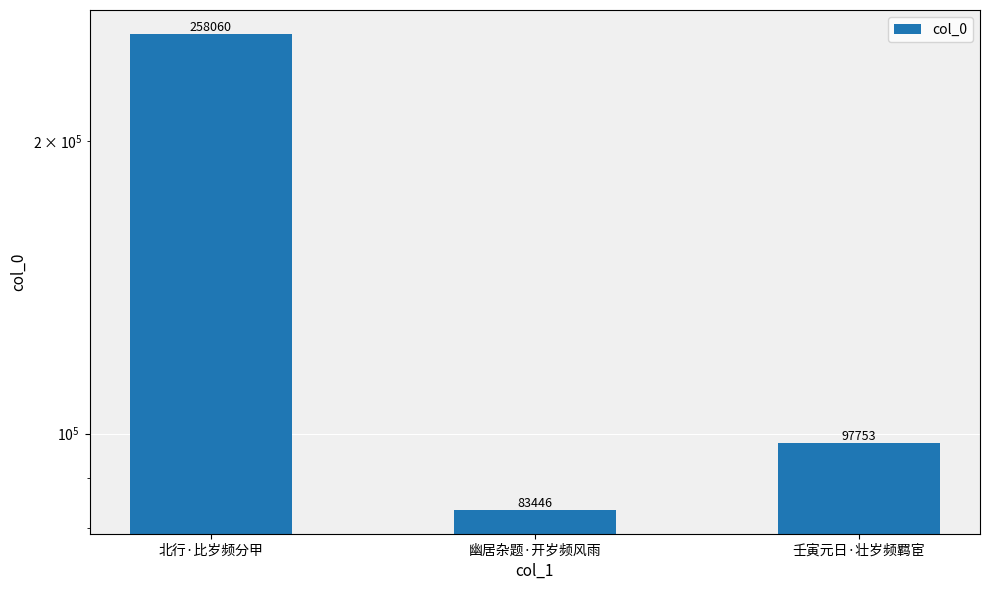

Reading right to left, transcribe all the data shown in this chart.

97753	83446	258060